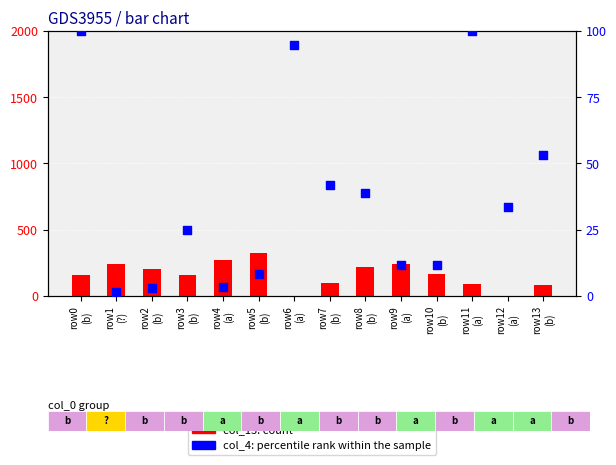

At which category is the sum across all series the highest?

row5
(b)